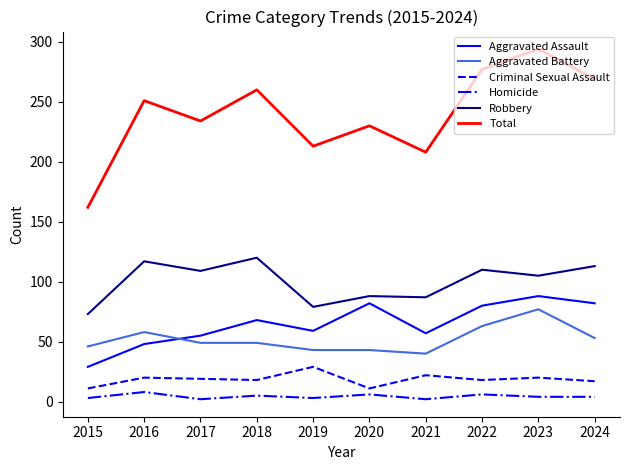

Which series changed the most between 2017 and 2024?

Total